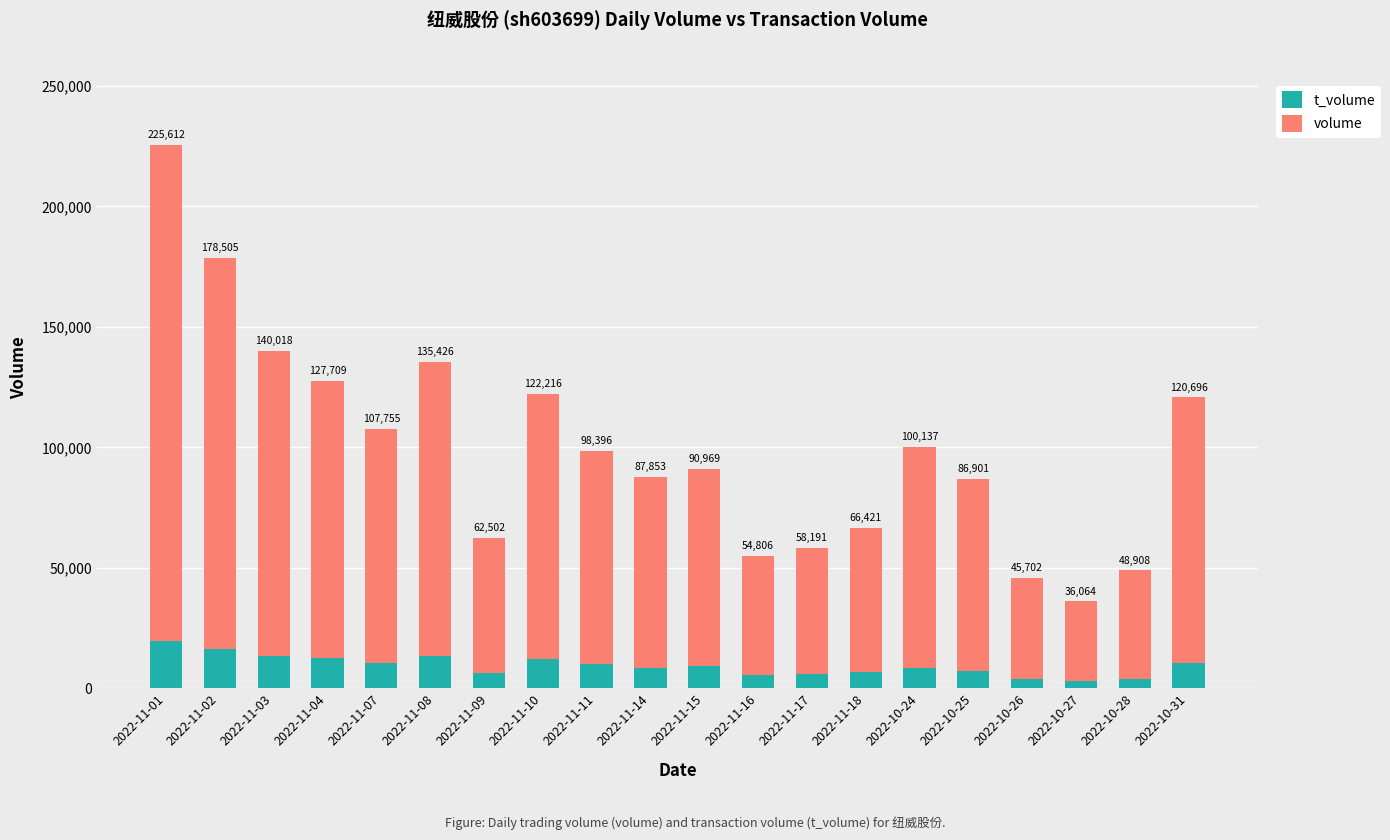

What is the label of the 5th bar from the right?

2022-10-25